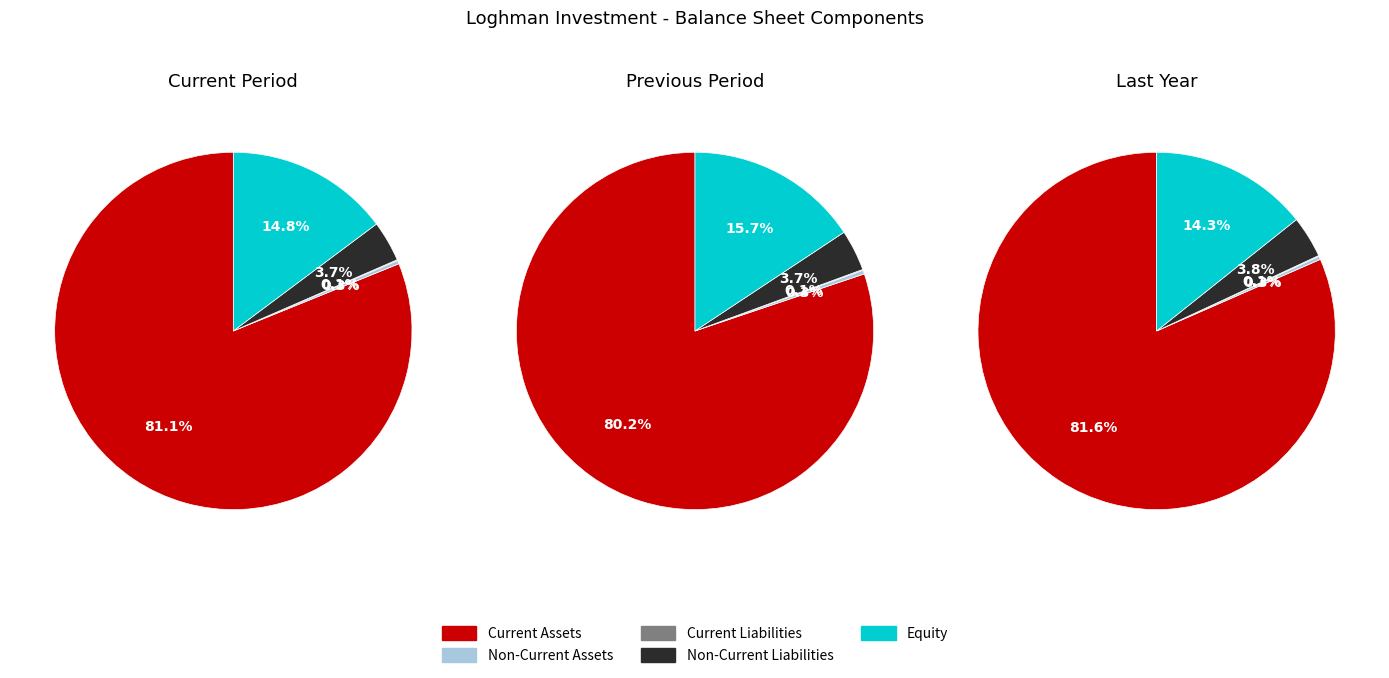

Does any single category account for the majority?

Yes